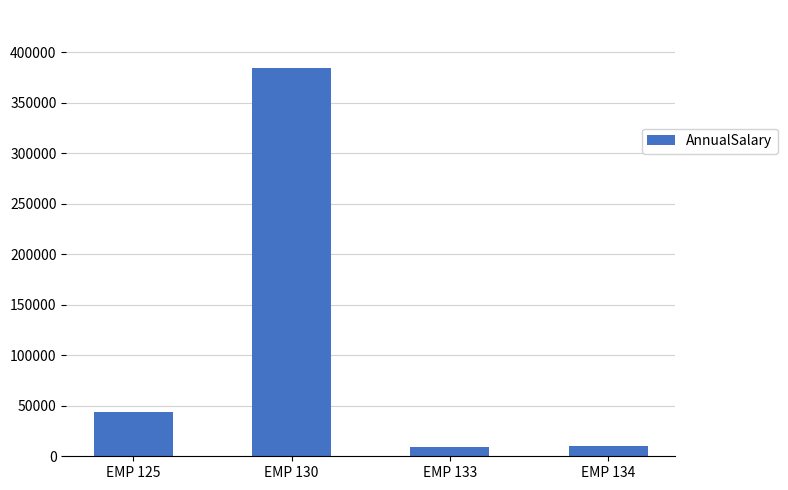

The chart shows a value of 9180.0 at EMP 133. True or false?

True